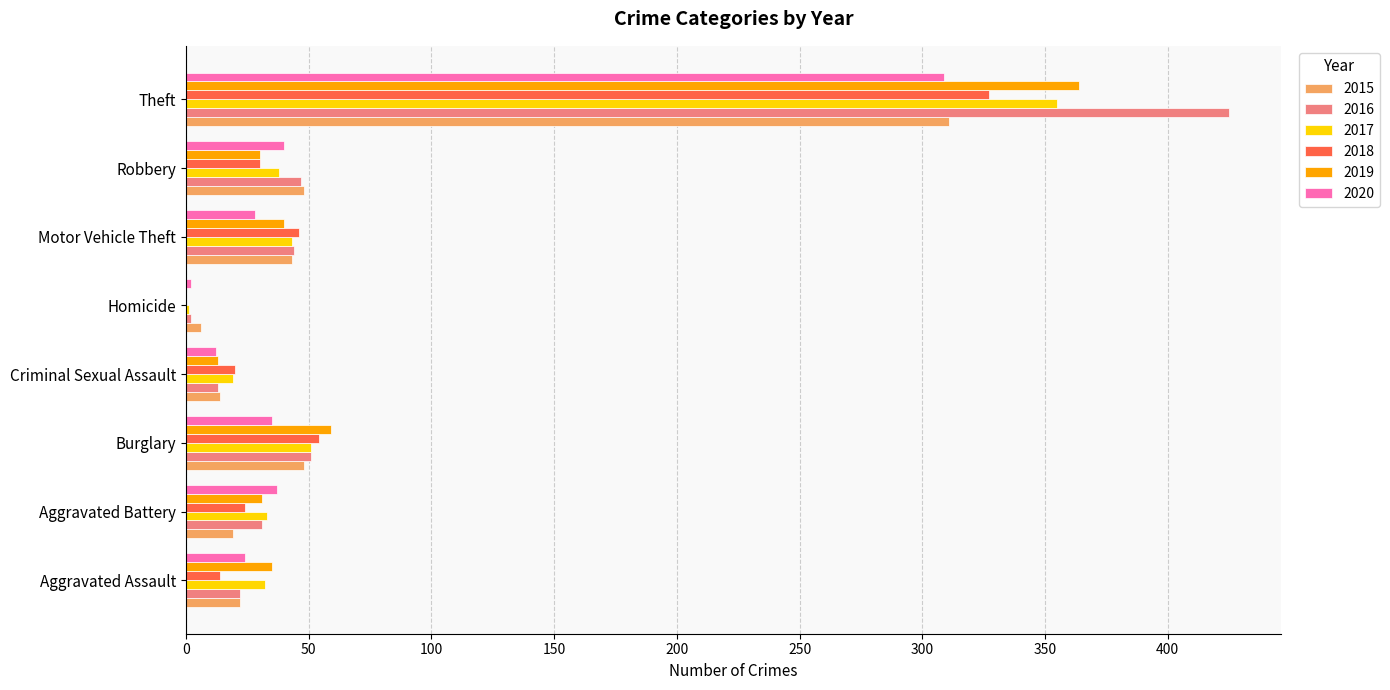

What is the approximate value of 2018 at Burglary?

54